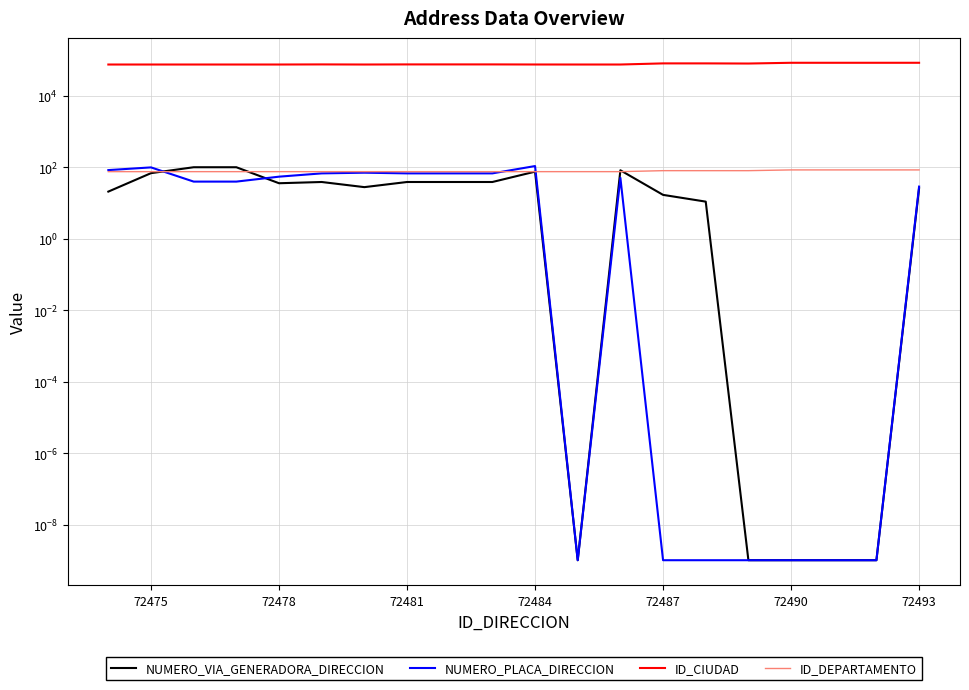

What is the highest value of the ID_CIUDAD series?

85010.0